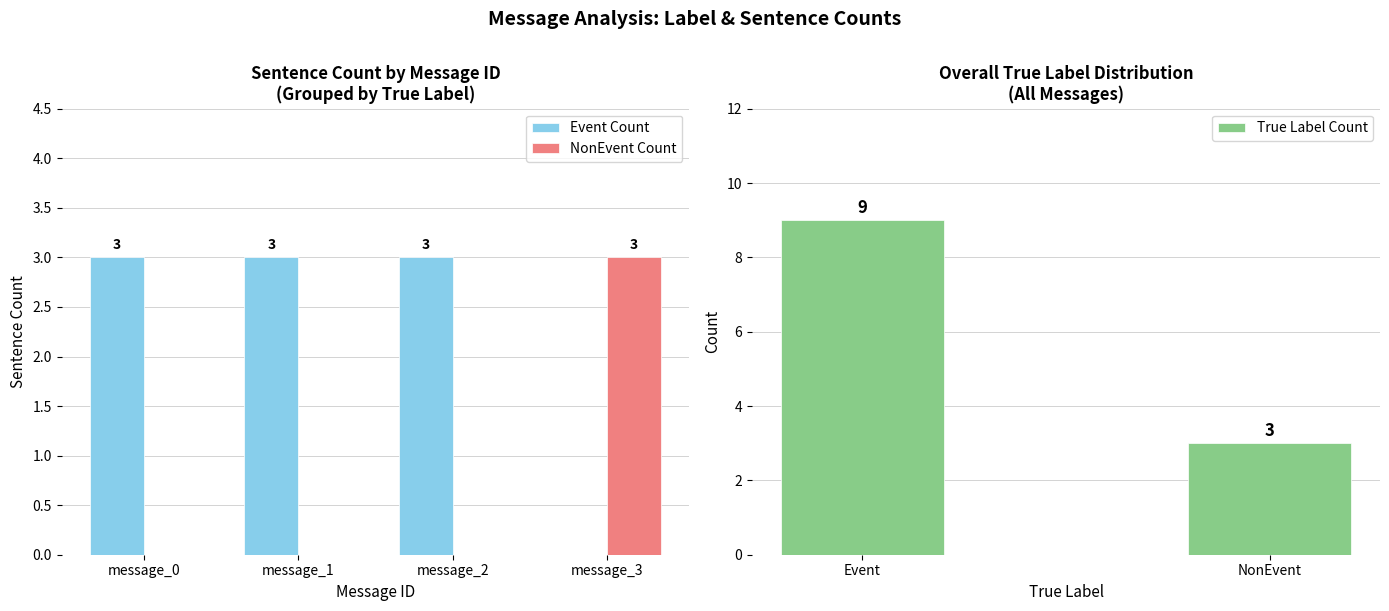

Is the value of NonEvent Count at message_3 greater than the value of Event Count at message_3?

Yes